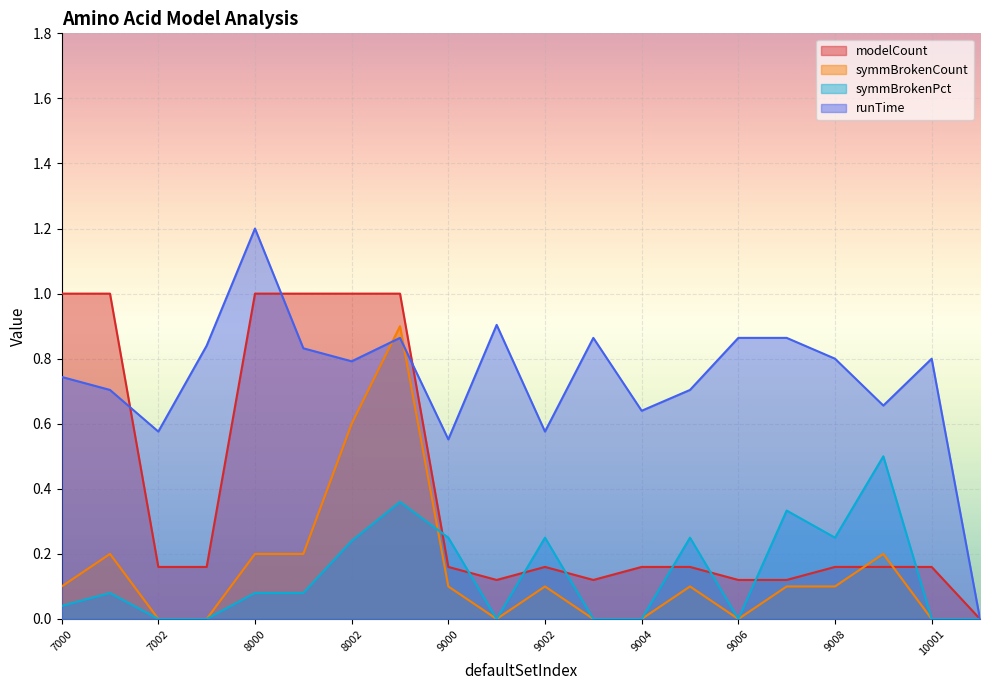

The value of symmBrokenPct at 9003 is 0.0. True or false?

True